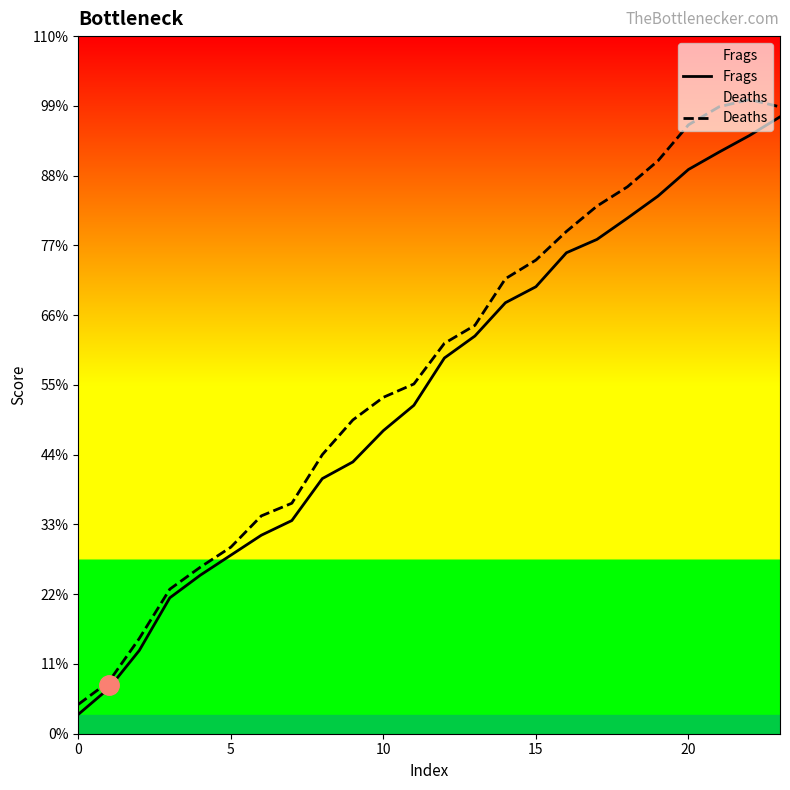

Reading left to right, list all the values displayed in this chart.

Frags: 29	68	125	204	238	268	298	320	383	408	455	493	564	597	647	671	722	742	774	807	847	873	898	926
Deaths: 44	78	143	217	250	280	327	346	419	471	505	525	586	613	683	711	754	792	821	860	914	941	952	941